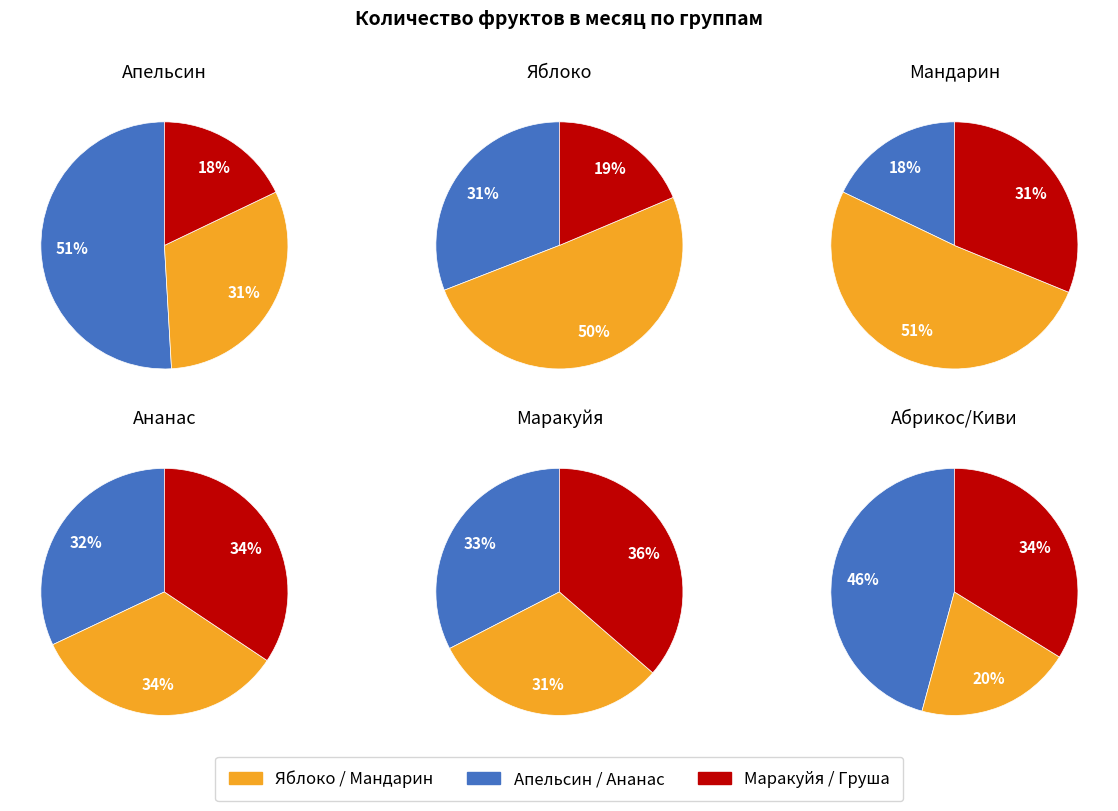

Is it true that Киви is 2% of the pie?

False